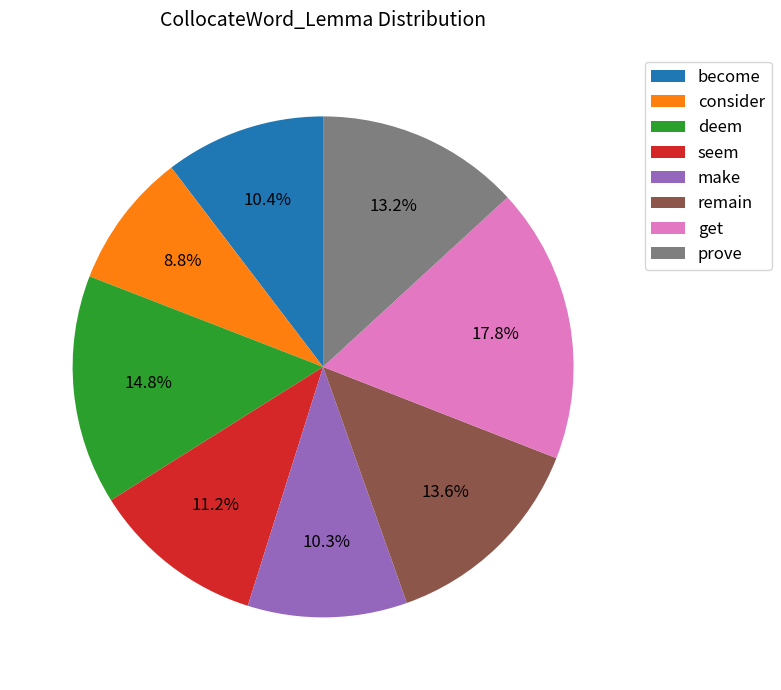

Which has a higher value, deem or make?

deem